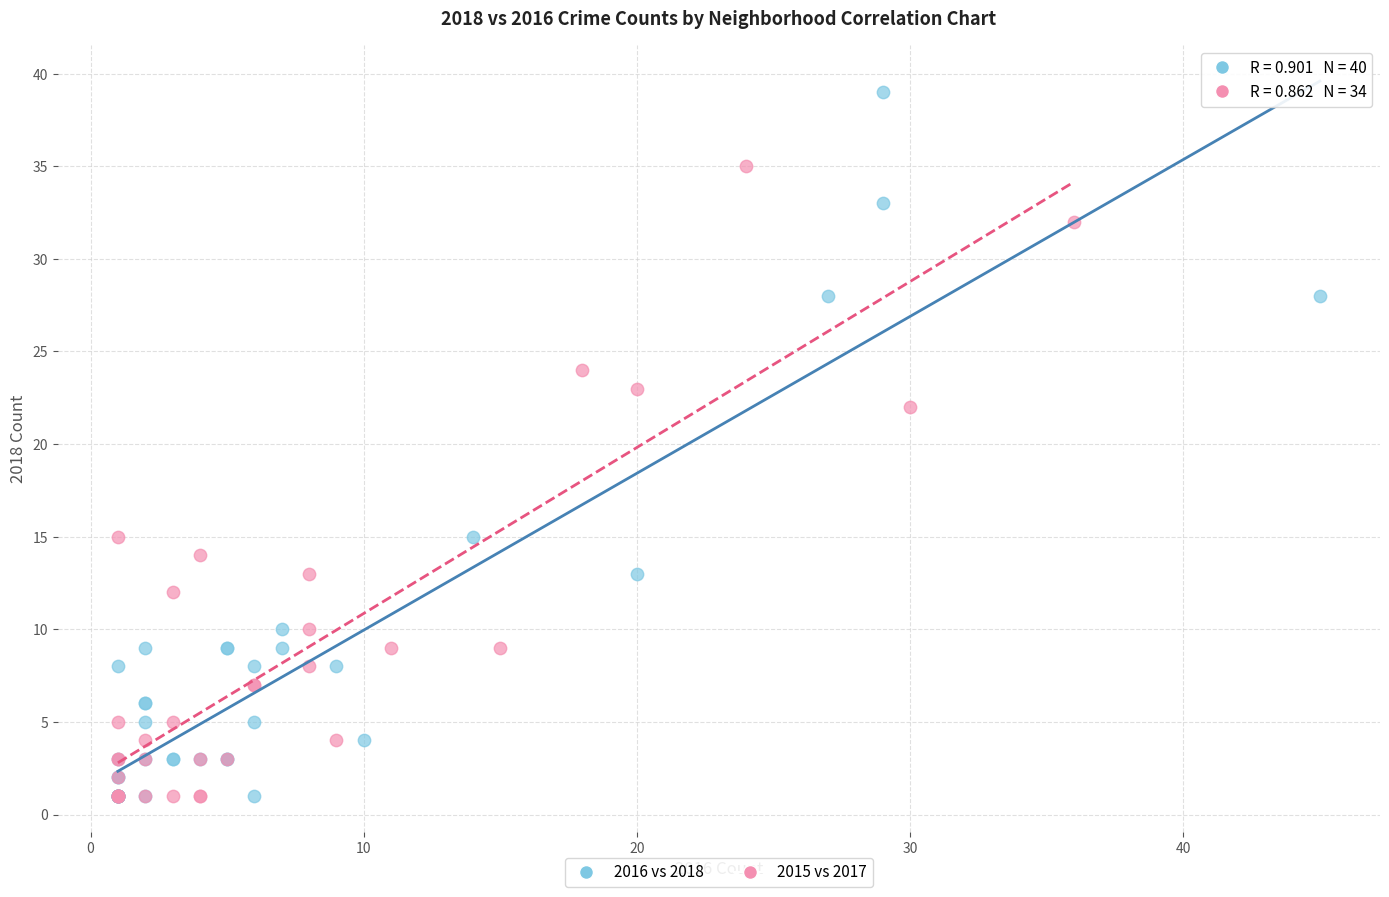

Which series contains the highest Y value?

2016 vs 2018